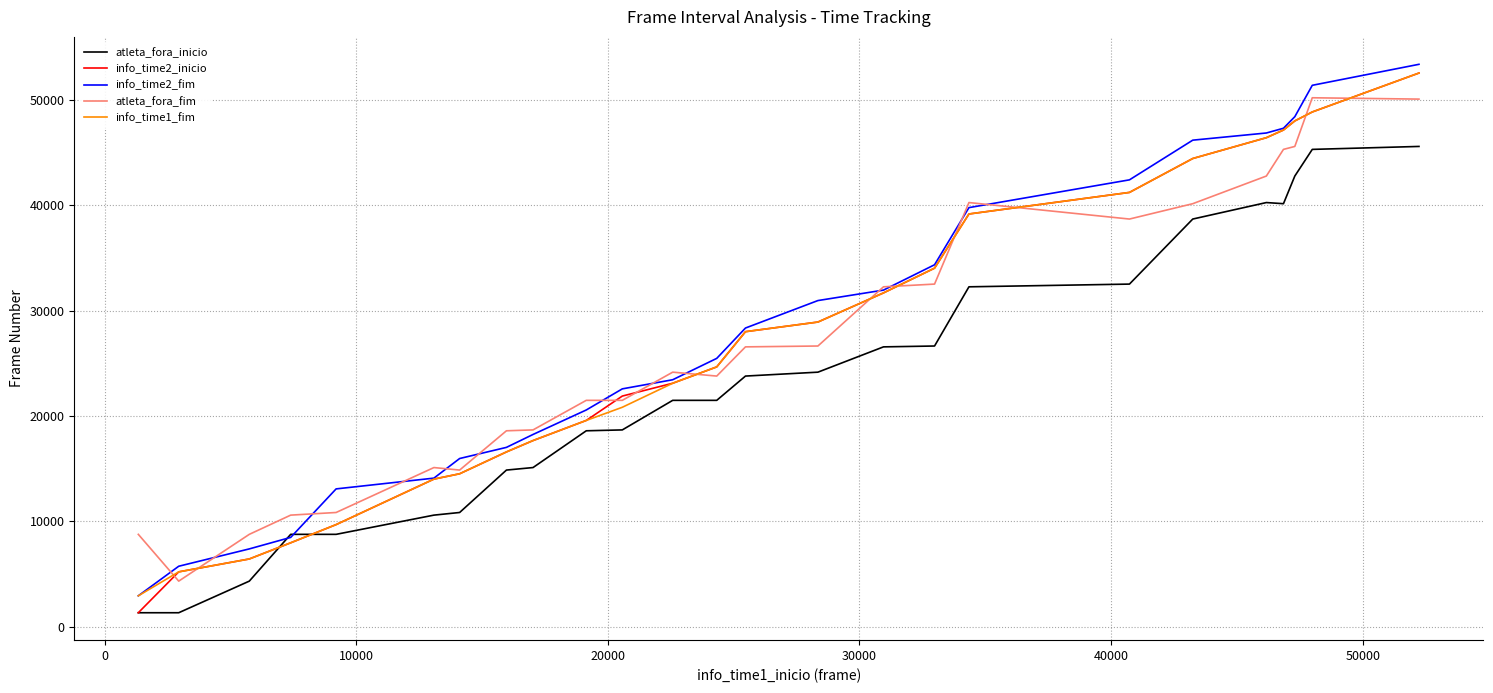

How many times do info_time2_fim and atleta_fora_fim cross each other?

13